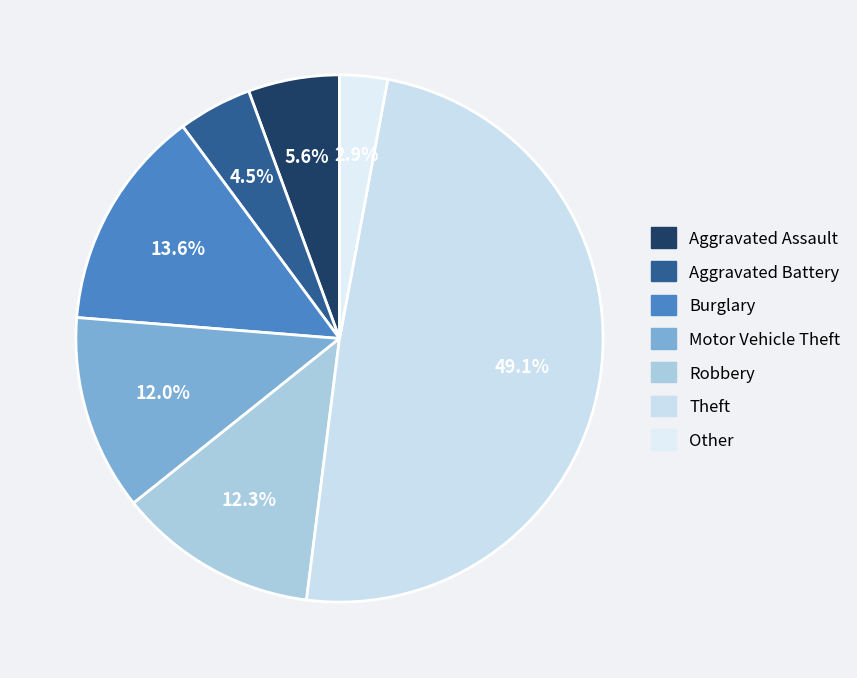

Which slice is the largest?

Theft